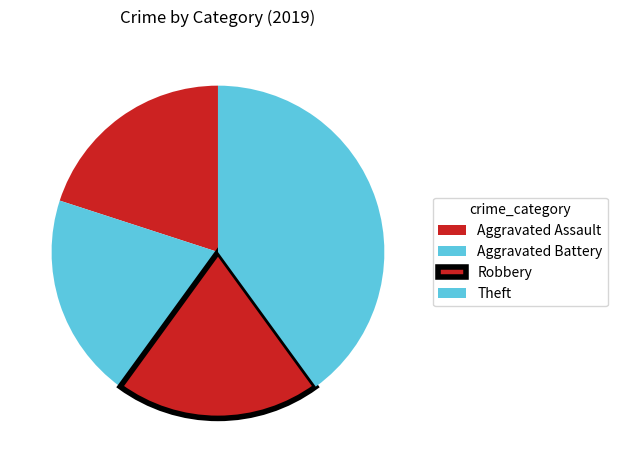

Is it true that Aggravated Battery is 20% of the pie?

True